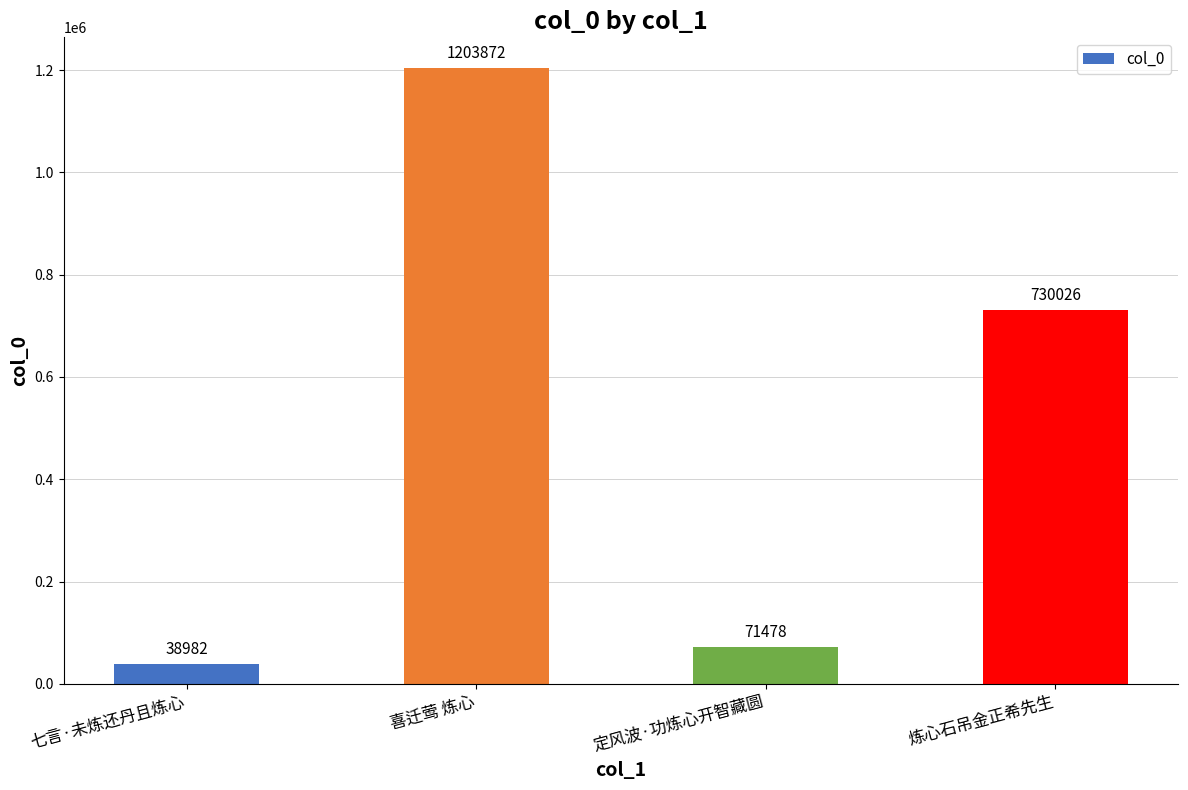

Reading right to left, list all the values displayed in this chart.

730026	71478	1203872	38982